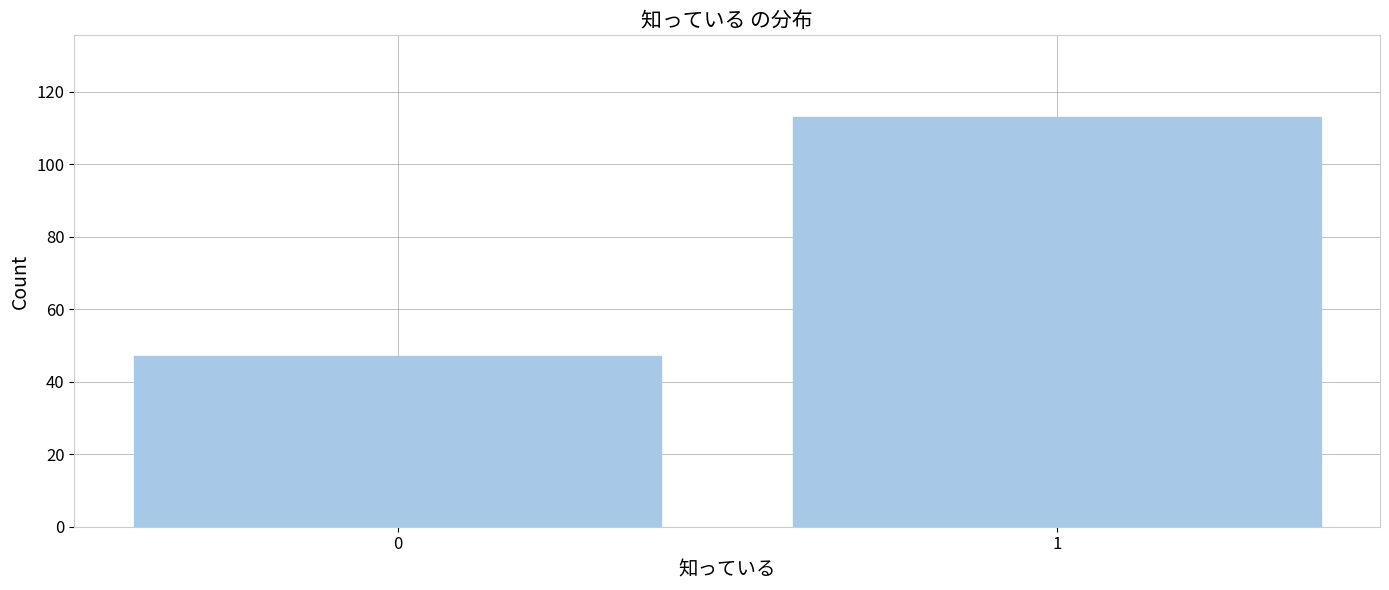

Reading right to left, what are all the values shown in this chart?

113	47